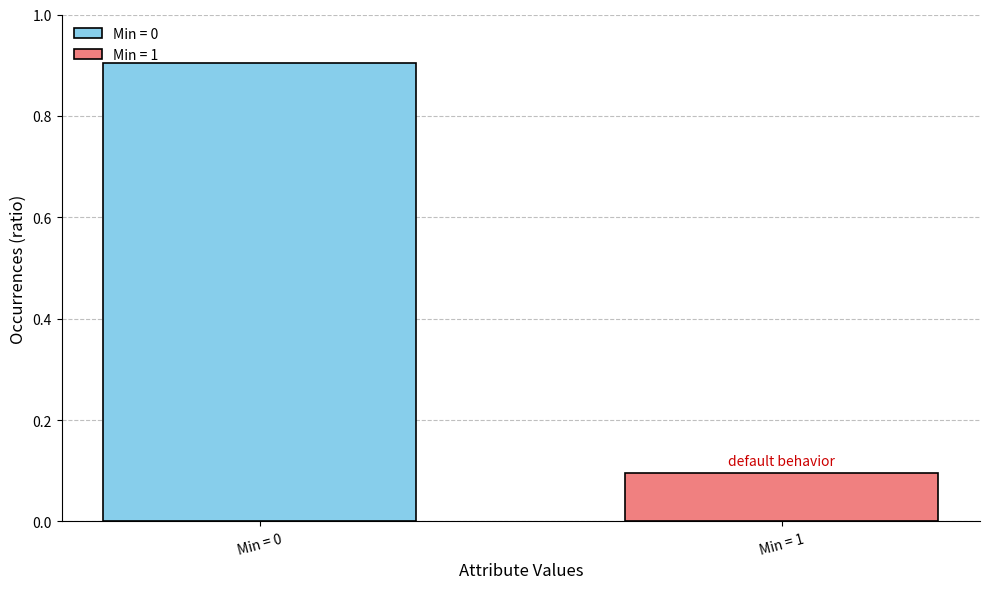

True or false: the data shows 0.9 at Min = 0.

True